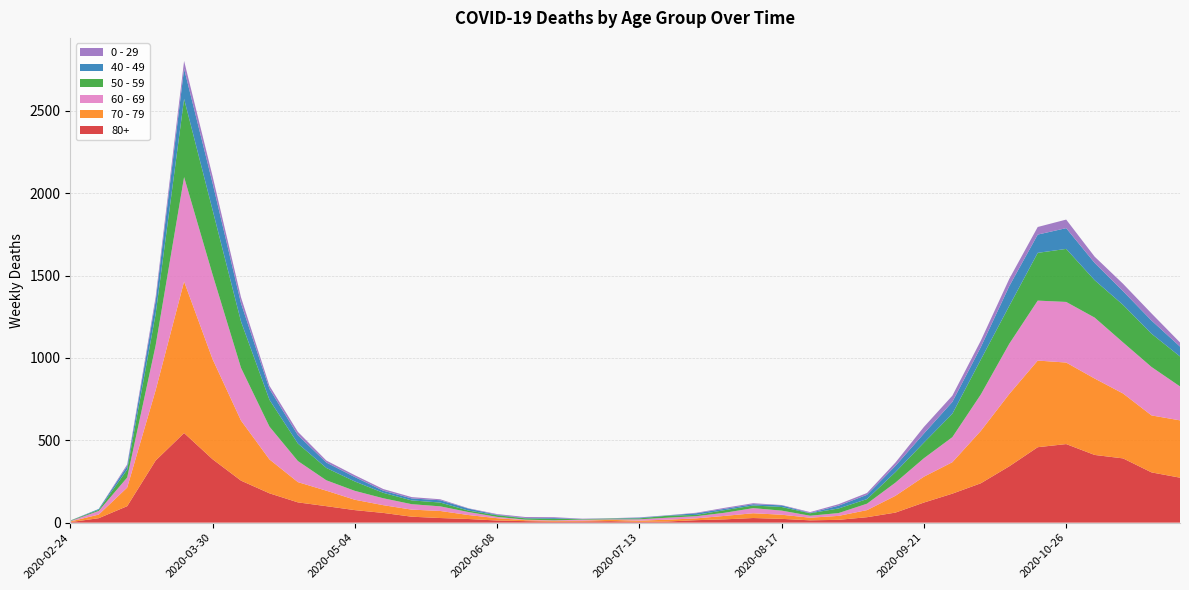

Reading left to right, transcribe all the data shown in this chart.

80+: 2020-02-24=3	2020-03-02=27	2020-03-09=100	2020-03-16=377	2020-03-23=544	2020-03-30=385	2020-04-06=255	2020-04-13=178	2020-04-20=123	2020-04-27=100	2020-05-04=76	2020-05-11=59	2020-05-18=36	2020-05-25=28	2020-06-01=22	2020-06-08=13	2020-06-15=9	2020-06-22=6	2020-06-29=7	2020-07-06=9	2020-07-13=5	2020-07-20=7	2020-07-27=15	2020-08-03=20	2020-08-10=28	2020-08-17=23	2020-08-24=14	2020-08-31=17	2020-09-07=33	2020-09-14=61	2020-09-21=122	2020-09-28=176	2020-10-05=239	2020-10-12=342	2020-10-19=458	2020-10-26=477	2020-11-02=411	2020-11-09=390	2020-11-16=305	2020-11-23=273
70 - 79: 2020-02-24=4	2020-03-02=22	2020-03-09=113	2020-03-16=427	2020-03-23=920	2020-03-30=608	2020-04-06=365	2020-04-13=206	2020-04-20=123	2020-04-27=94	2020-05-04=63	2020-05-11=47	2020-05-18=43	2020-05-25=43	2020-06-01=24	2020-06-08=14	2020-06-15=6	2020-06-22=5	2020-06-29=5	2020-07-06=8	2020-07-13=7	2020-07-20=11	2020-07-27=11	2020-08-03=21	2020-08-10=29	2020-08-17=25	2020-08-24=16	2020-08-31=24	2020-09-07=43	2020-09-14=102	2020-09-21=157	2020-09-28=191	2020-10-05=318	2020-10-12=439	2020-10-19=526	2020-10-26=495	2020-11-02=464	2020-11-09=394	2020-11-16=346	2020-11-23=348
60 - 69: 2020-02-24=2	2020-03-02=22	2020-03-09=61	2020-03-16=272	2020-03-23=634	2020-03-30=514	2020-04-06=320	2020-04-13=199	2020-04-20=128	2020-04-27=63	2020-05-04=54	2020-05-11=42	2020-05-18=33	2020-05-25=28	2020-06-01=18	2020-06-08=8	2020-06-15=3	2020-06-22=3	2020-06-29=6	2020-07-06=3	2020-07-13=8	2020-07-20=12	2020-07-27=13	2020-08-03=19	2020-08-10=31	2020-08-17=25	2020-08-24=12	2020-08-31=17	2020-09-07=39	2020-09-14=80	2020-09-21=112	2020-09-28=152	2020-10-05=221	2020-10-12=305	2020-10-19=364	2020-10-26=368	2020-11-02=370	2020-11-09=310	2020-11-16=294	2020-11-23=206
50 - 59: 2020-02-24=3	2020-03-02=7	2020-03-09=48	2020-03-16=190	2020-03-23=475	2020-03-30=392	2020-04-06=281	2020-04-13=163	2020-04-20=106	2020-04-27=75	2020-05-04=57	2020-05-11=33	2020-05-18=23	2020-05-25=23	2020-06-01=9	2020-06-08=10	2020-06-15=8	2020-06-22=9	2020-06-29=3	2020-07-06=5	2020-07-13=6	2020-07-20=12	2020-07-27=8	2020-08-03=16	2020-08-10=16	2020-08-17=22	2020-08-24=15	2020-08-31=28	2020-09-07=28	2020-09-14=64	2020-09-21=95	2020-09-28=142	2020-10-05=212	2020-10-12=230	2020-10-19=290	2020-10-26=322	2020-11-02=227	2020-11-09=228	2020-11-16=202	2020-11-23=182
40 - 49: 2020-02-24=0	2020-03-02=5	2020-03-09=21	2020-03-16=79	2020-03-23=183	2020-03-30=163	2020-04-06=111	2020-04-13=66	2020-04-20=51	2020-04-27=33	2020-05-04=27	2020-05-11=13	2020-05-18=12	2020-05-25=14	2020-06-01=12	2020-06-08=3	2020-06-15=2	2020-06-22=5	2020-06-29=1	2020-07-06=1	2020-07-13=4	2020-07-20=2	2020-07-27=10	2020-08-03=8	2020-08-10=8	2020-08-17=10	2020-08-24=2	2020-08-31=17	2020-09-07=26	2020-09-14=38	2020-09-21=55	2020-09-28=72	2020-10-05=76	2020-10-12=120	2020-10-19=111	2020-10-26=126	2020-11-02=105	2020-11-09=83	2020-11-16=80	2020-11-23=60
0 - 29: 2020-02-24=1	2020-03-02=0	2020-03-09=10	2020-03-16=25	2020-03-23=47	2020-03-30=42	2020-04-06=36	2020-04-13=19	2020-04-20=20	2020-04-27=12	2020-05-04=11	2020-05-11=10	2020-05-18=8	2020-05-25=6	2020-06-01=2	2020-06-08=4	2020-06-15=6	2020-06-22=5	2020-06-29=2	2020-07-06=1	2020-07-13=2	2020-07-20=1	2020-07-27=3	2020-08-03=6	2020-08-10=6	2020-08-17=2	2020-08-24=5	2020-08-31=9	2020-09-07=11	2020-09-14=20	2020-09-21=40	2020-09-28=38	2020-10-05=39	2020-10-12=44	2020-10-19=46	2020-10-26=52	2020-11-02=38	2020-11-09=45	2020-11-16=43	2020-11-23=25